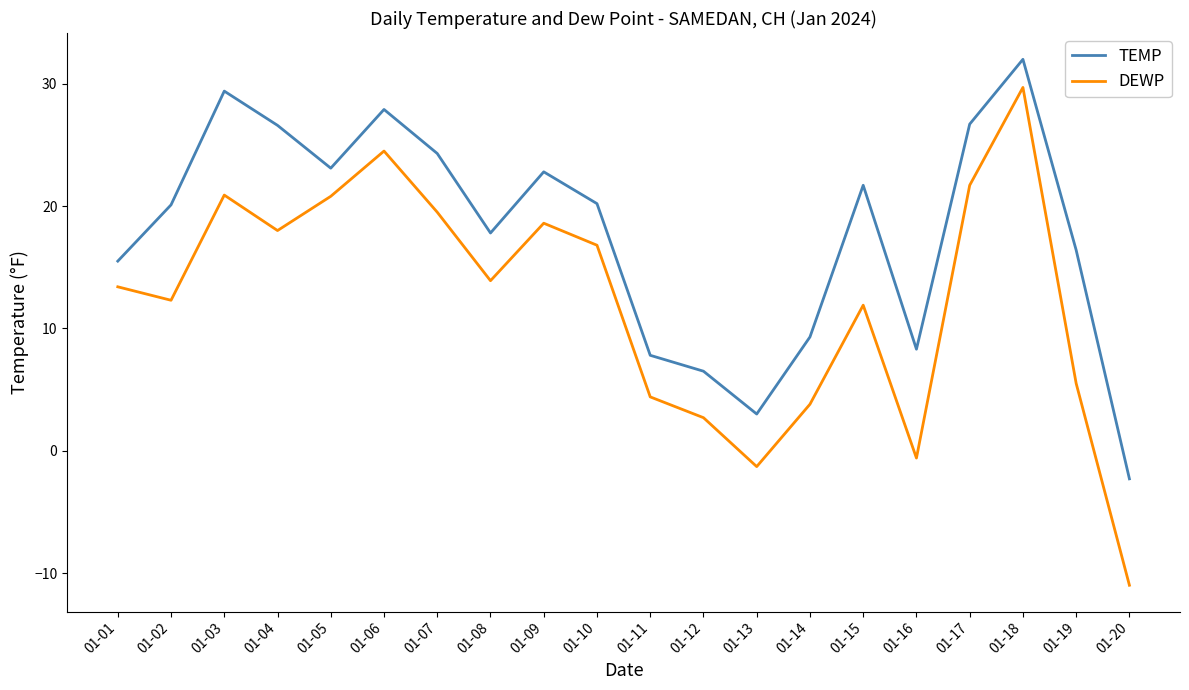

True or false: TEMP and DEWP intersect in this chart.

False